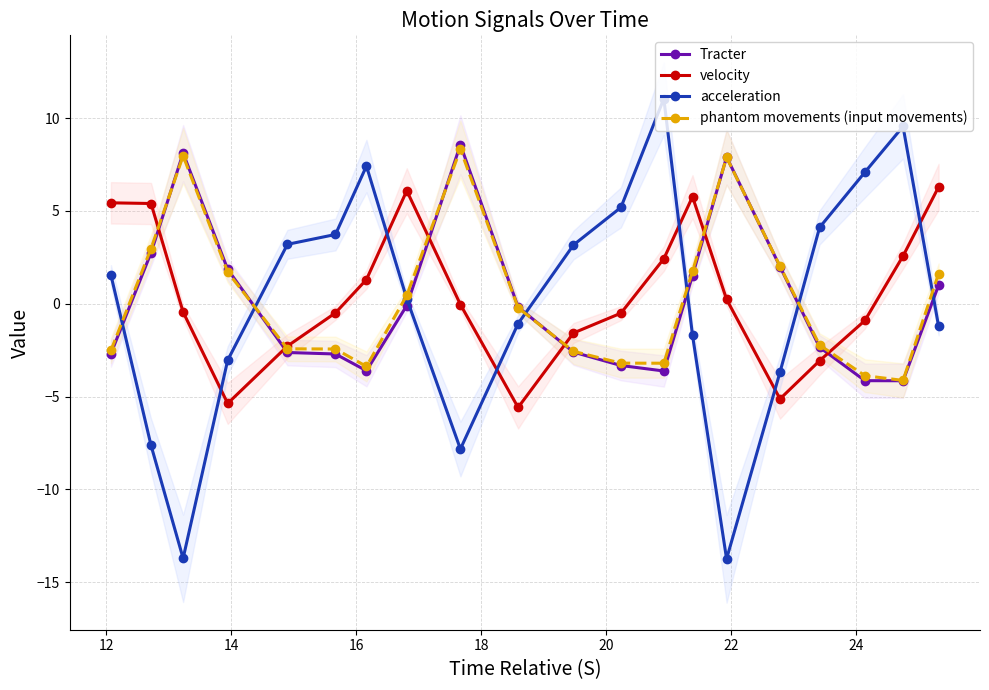

In Tracter, how many points are lower than both neighbors (excluding endpoints)?

3